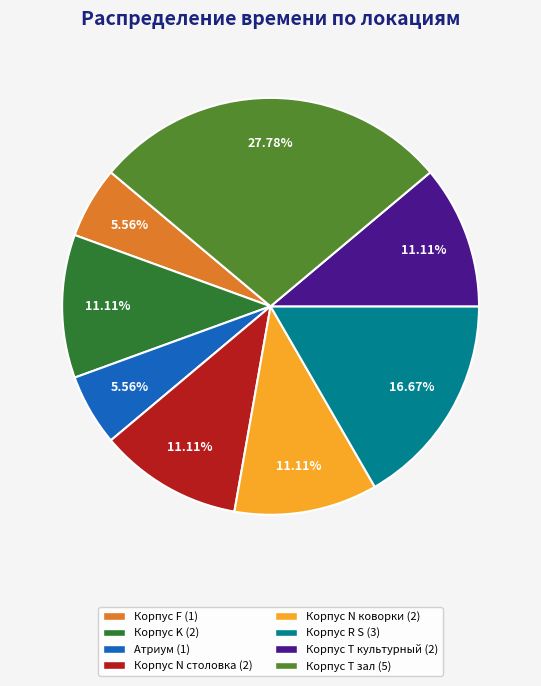

Between Корпус R S and Корпус N столовка, which is larger?

Корпус R S